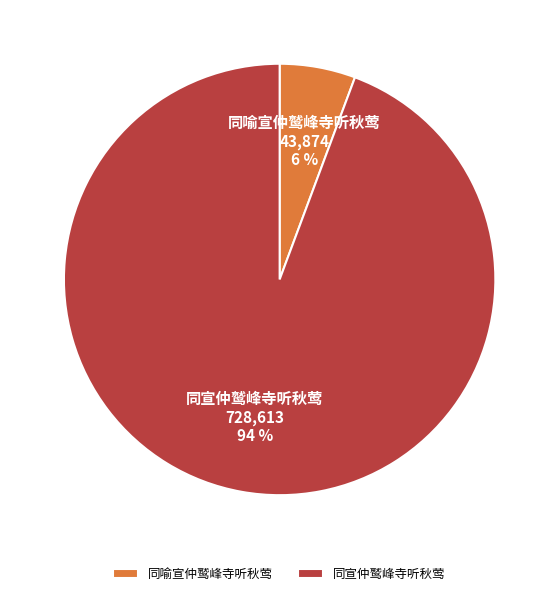

Between 同宣仲鹫峰寺听秋莺 and 同喻宣仲鹫峰寺听秋莺, which is larger?

同宣仲鹫峰寺听秋莺